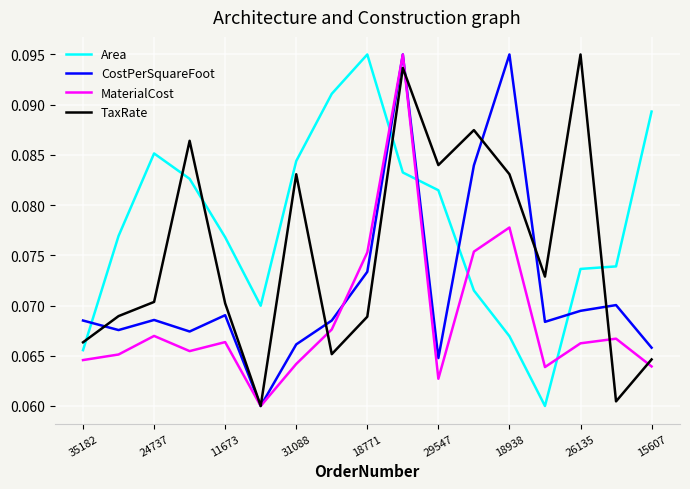

List the series in order of their overall mean, lowest first.

MaterialCost, CostPerSquareFoot, TaxRate, Area